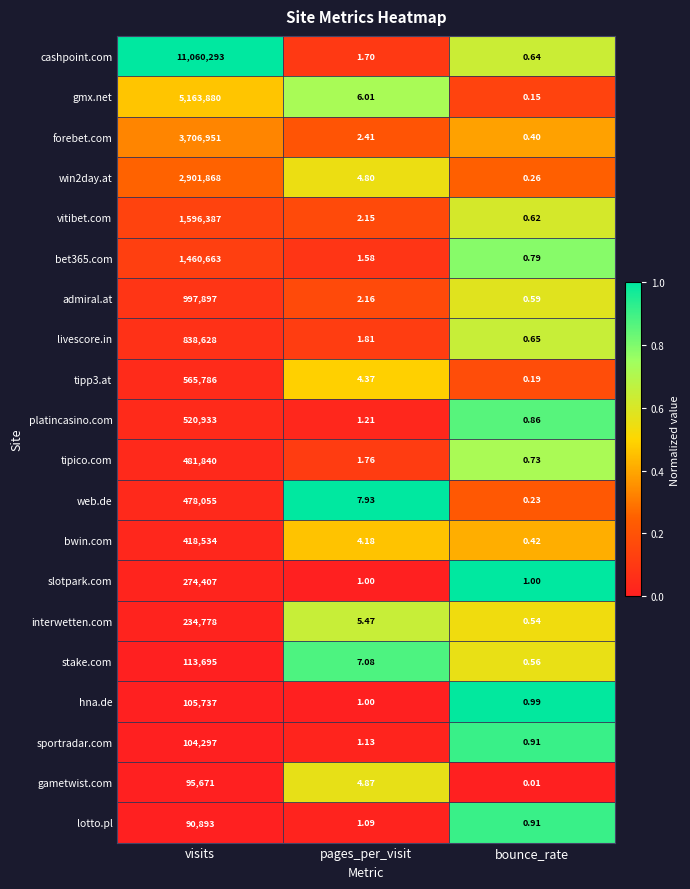

List the labels in order of admiral.at value, largest first.

visits, pages_per_visit, bounce_rate